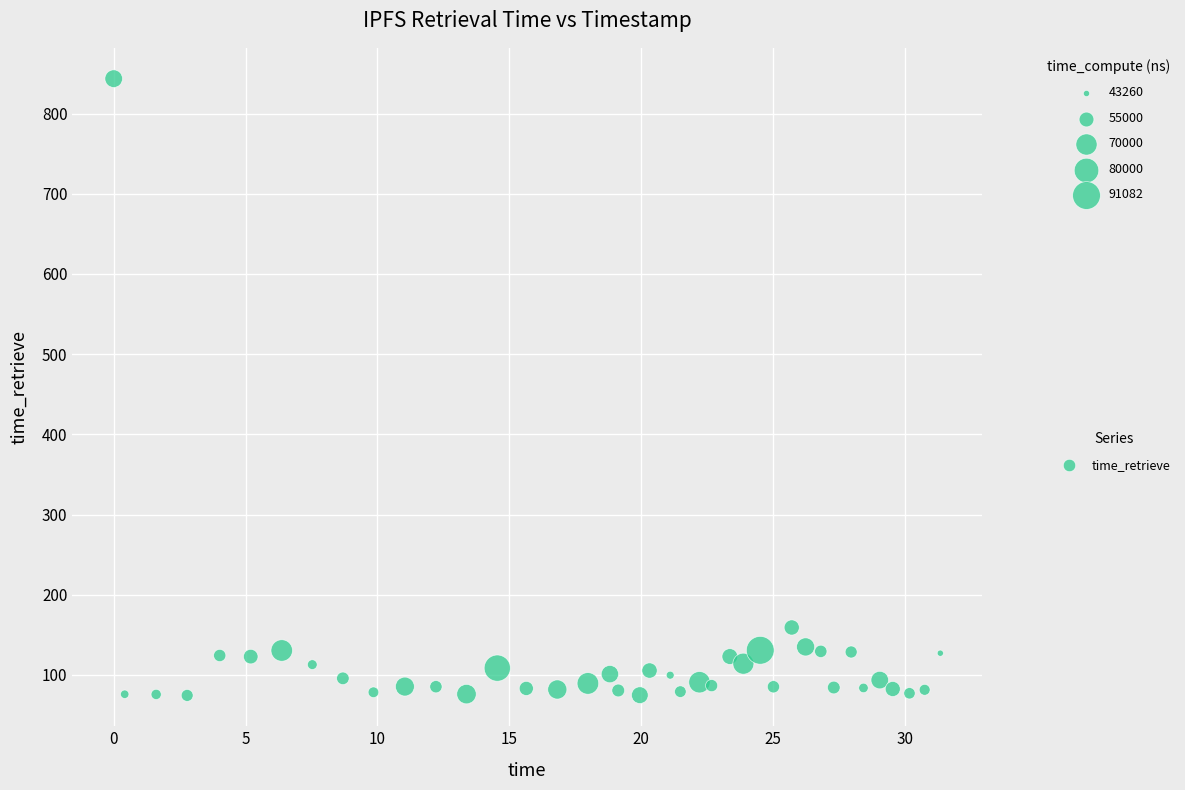

What is the range of X values (max minus min)?

31.3